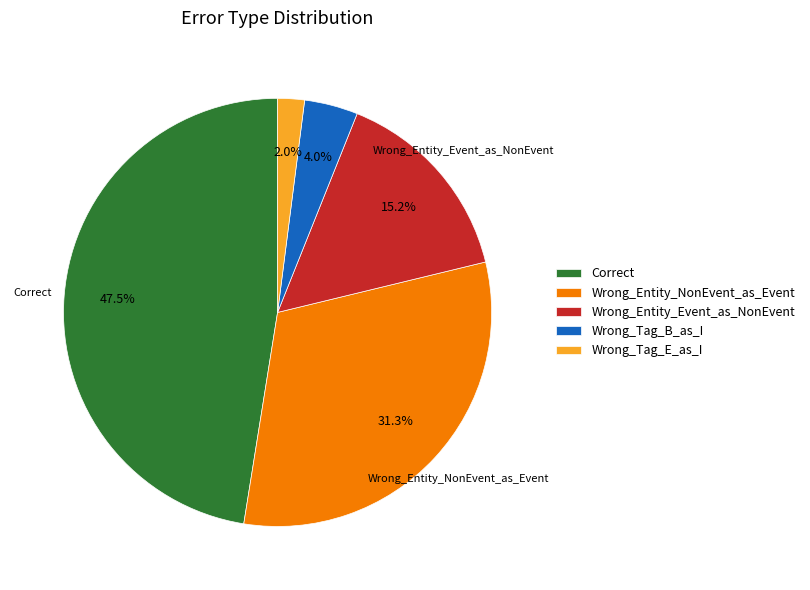

Between Wrong_Entity_Event_as_NonEvent and Wrong_Tag_B_as_I, which is larger?

Wrong_Entity_Event_as_NonEvent